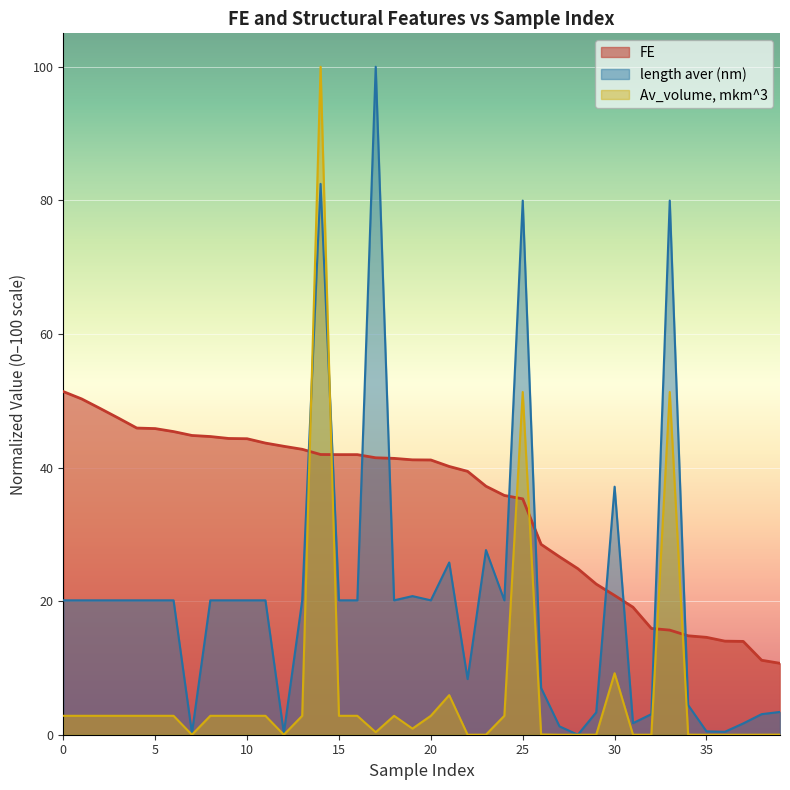

What is the approximate value of FE at 6?

45.4